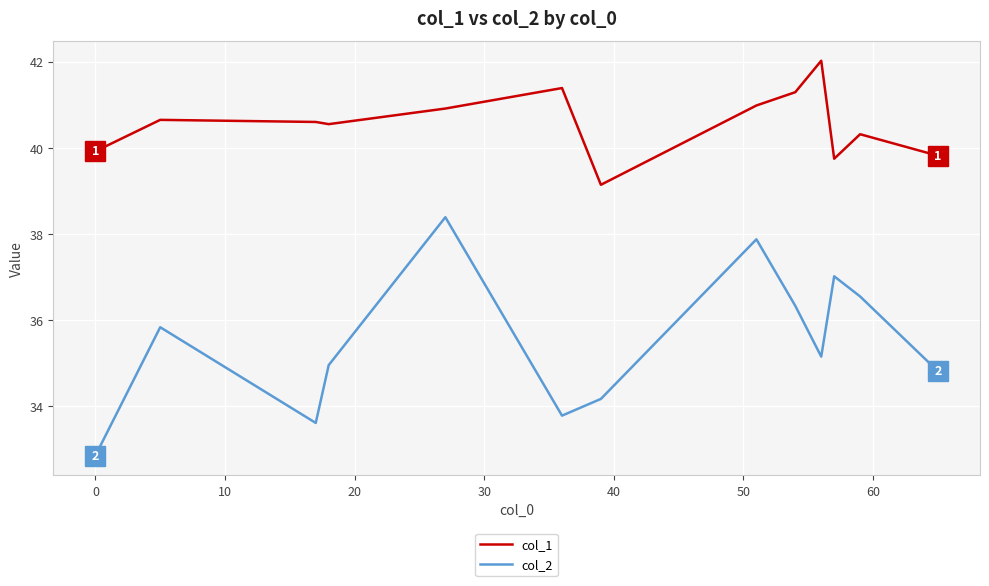

What is the highest value of the col_1 series?

42.0